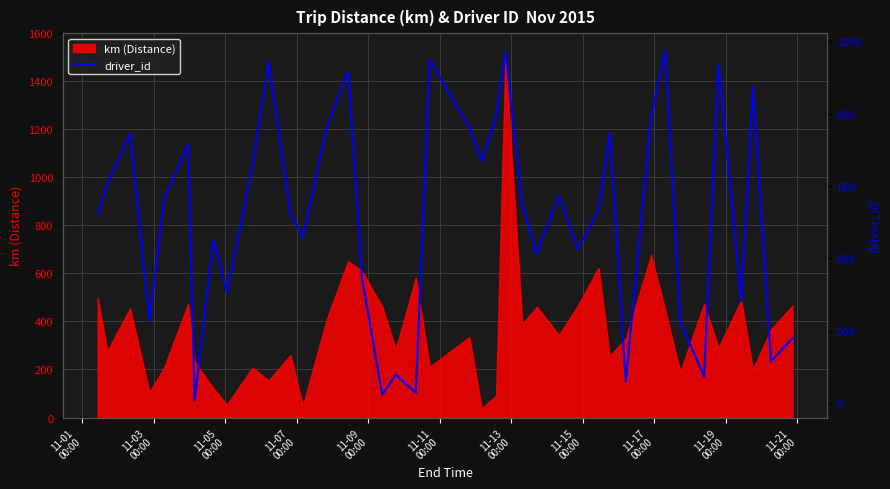

What is the sum of all values?

20756